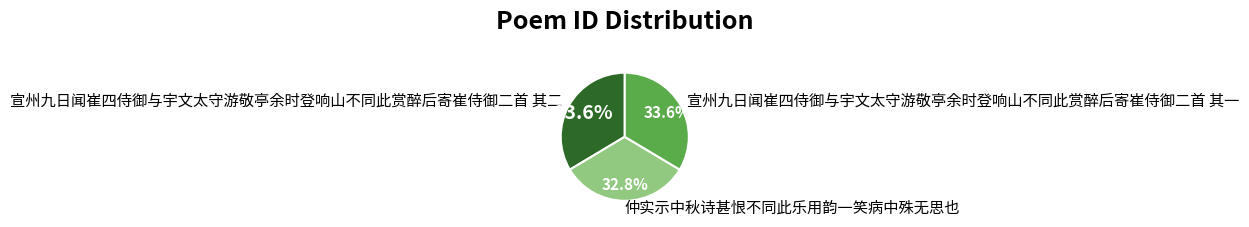

Is 宣州九日闻崔四侍御与宇文太守游敬亭余时登响山不同此赏醉后寄崔侍御二首 其二 the majority of the pie?

No